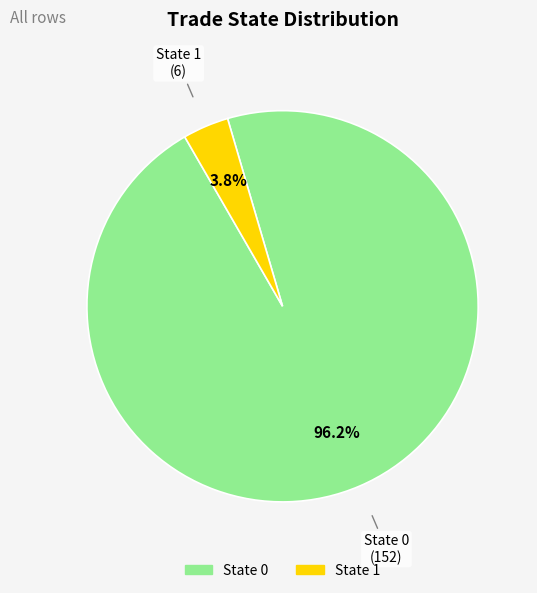

Is there any slice that represents more than half of the pie?

Yes